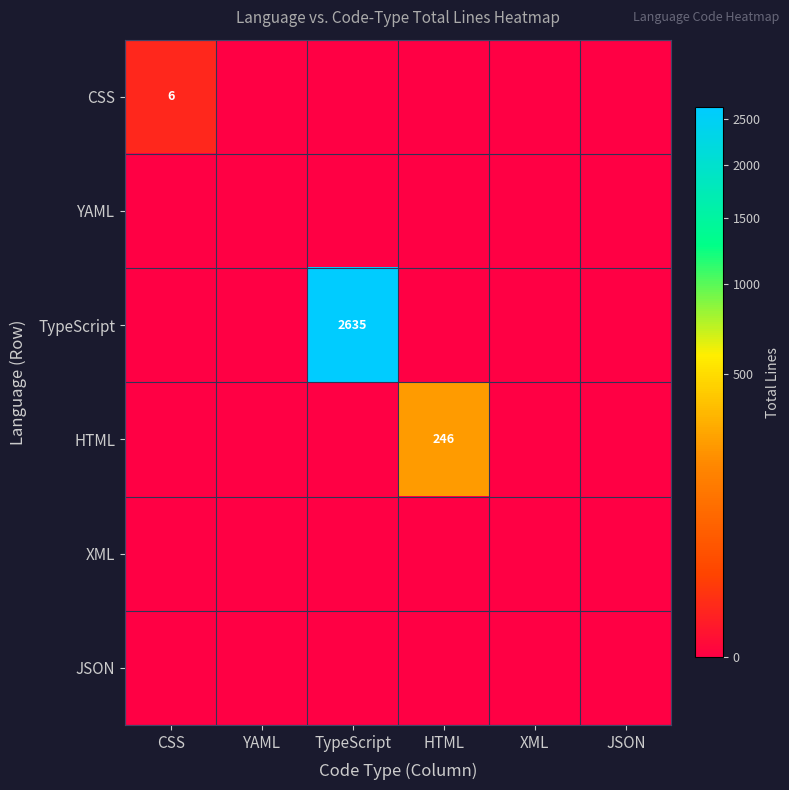

The value of YAML at CSS is 0. True or false?

True